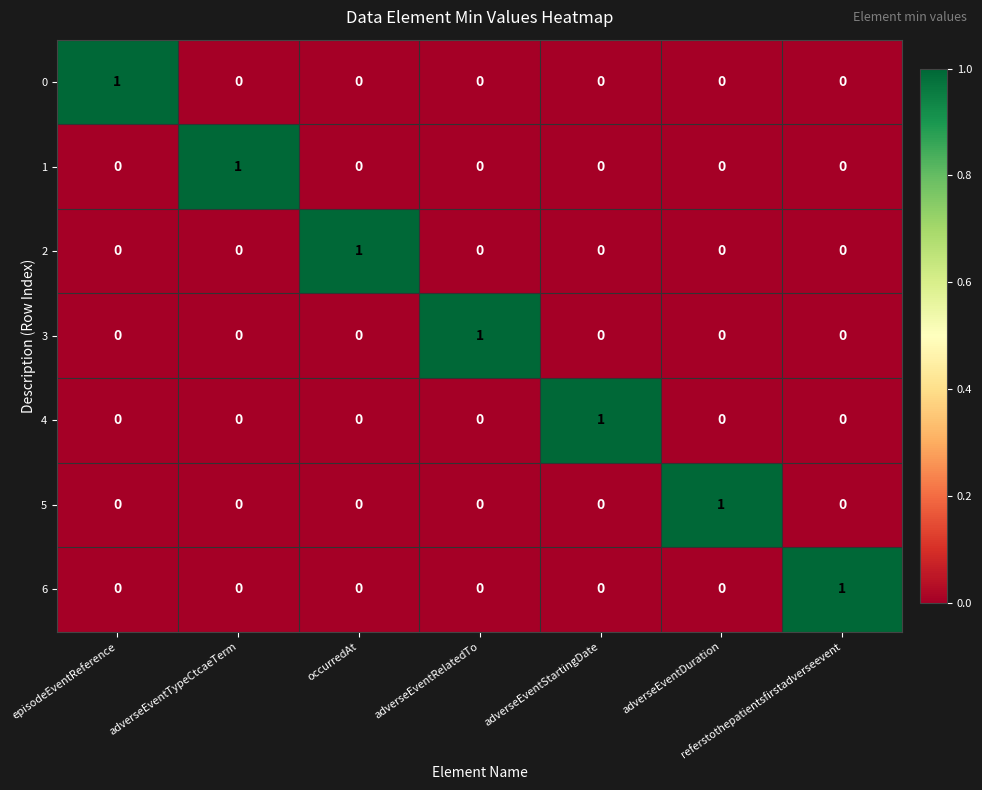

The 0 series shows 1 at episodeEventReference. True or false?

True